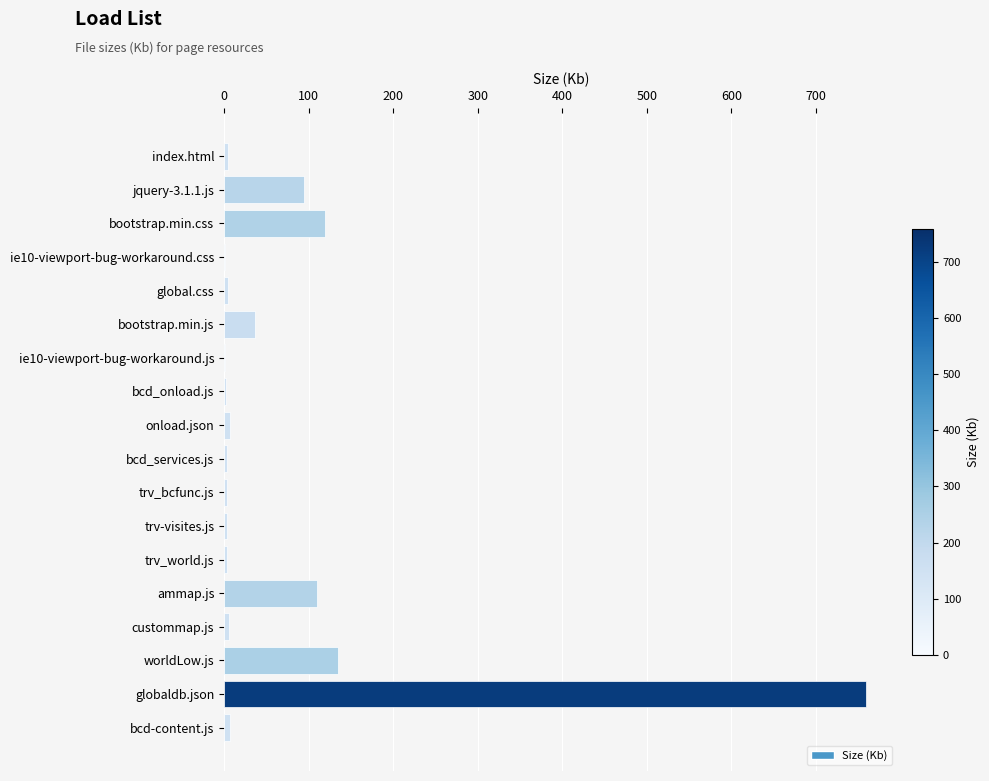

What is the ratio of the value at ammap.js to the value at worldLow.js?

0.8